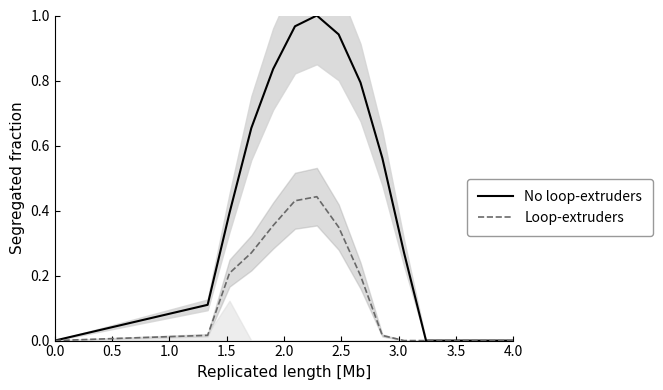

The No loop-extruders series shows 0.0 at 4.0. True or false?

True